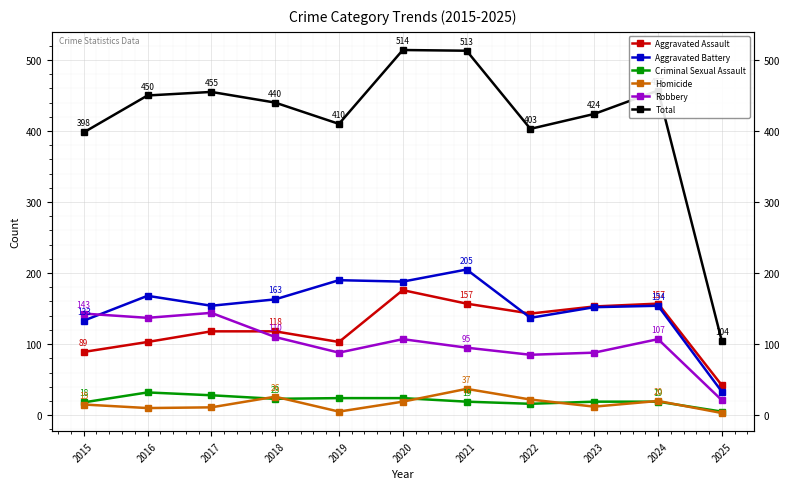

True or false: Homicide has more than 1 interior local peaks.

True